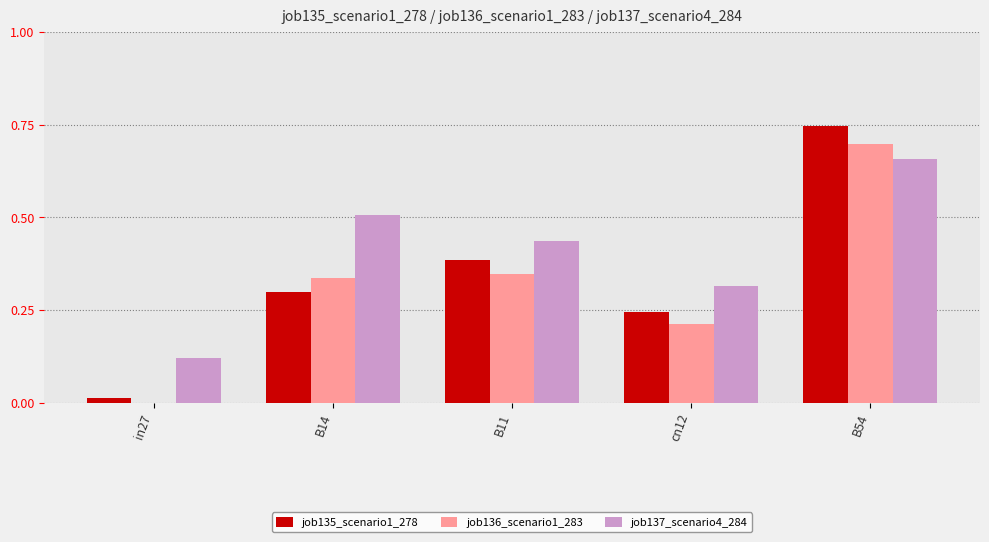

What is the total value across all series at B54?

2.1